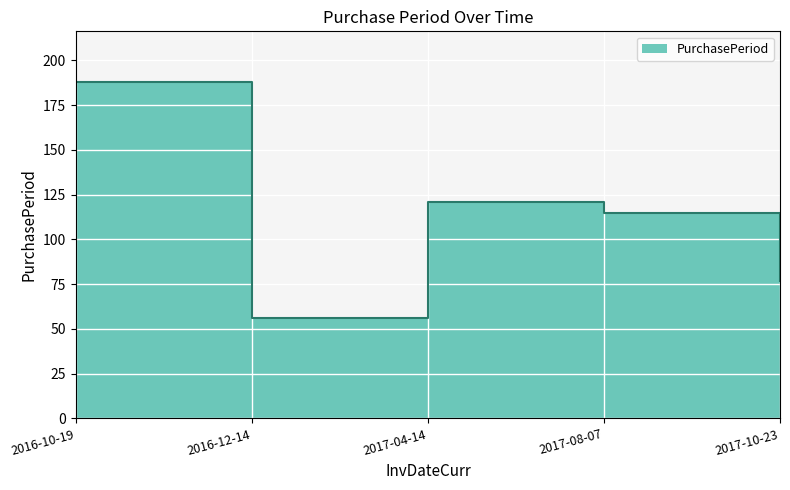

What is the greatest value displayed?

188